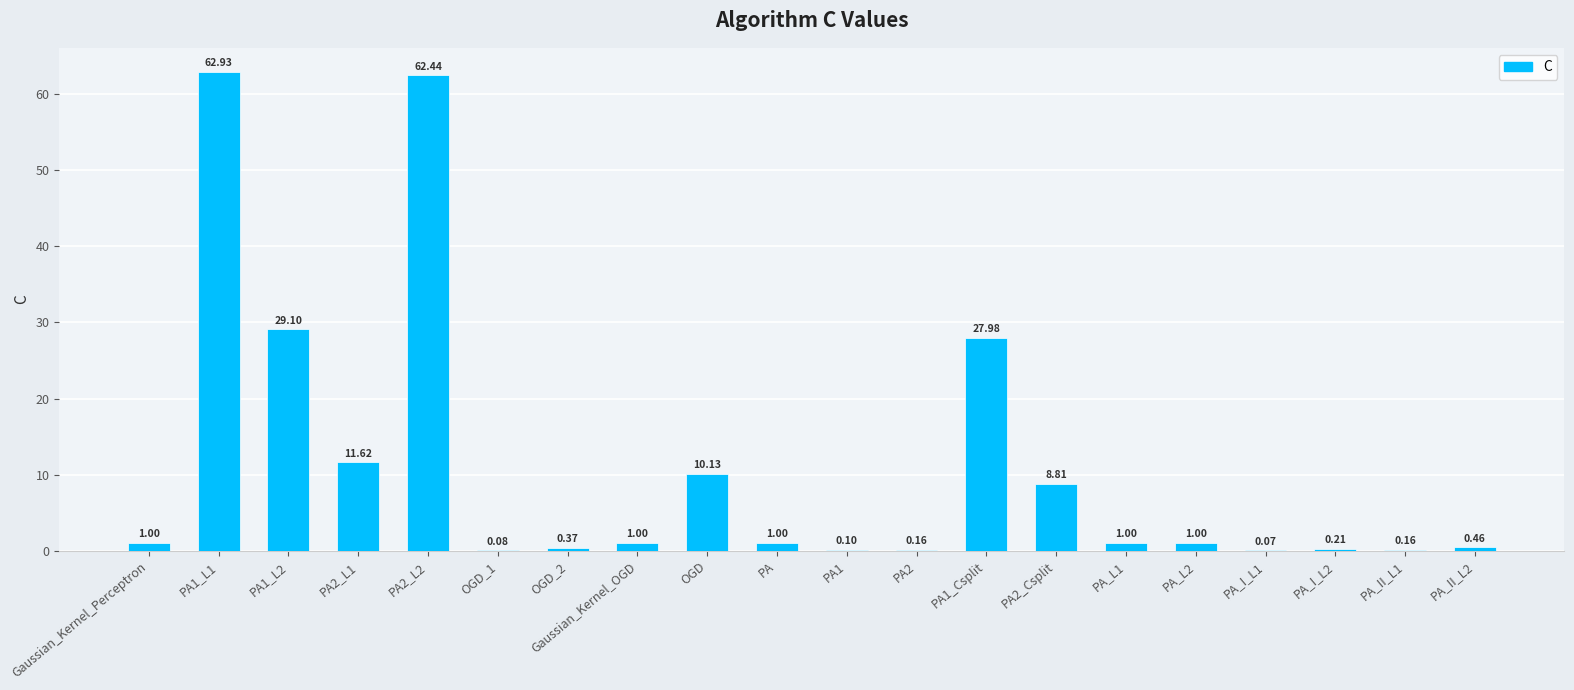

Which has a higher value, PA1_Csplit or PA2_L2?

PA2_L2